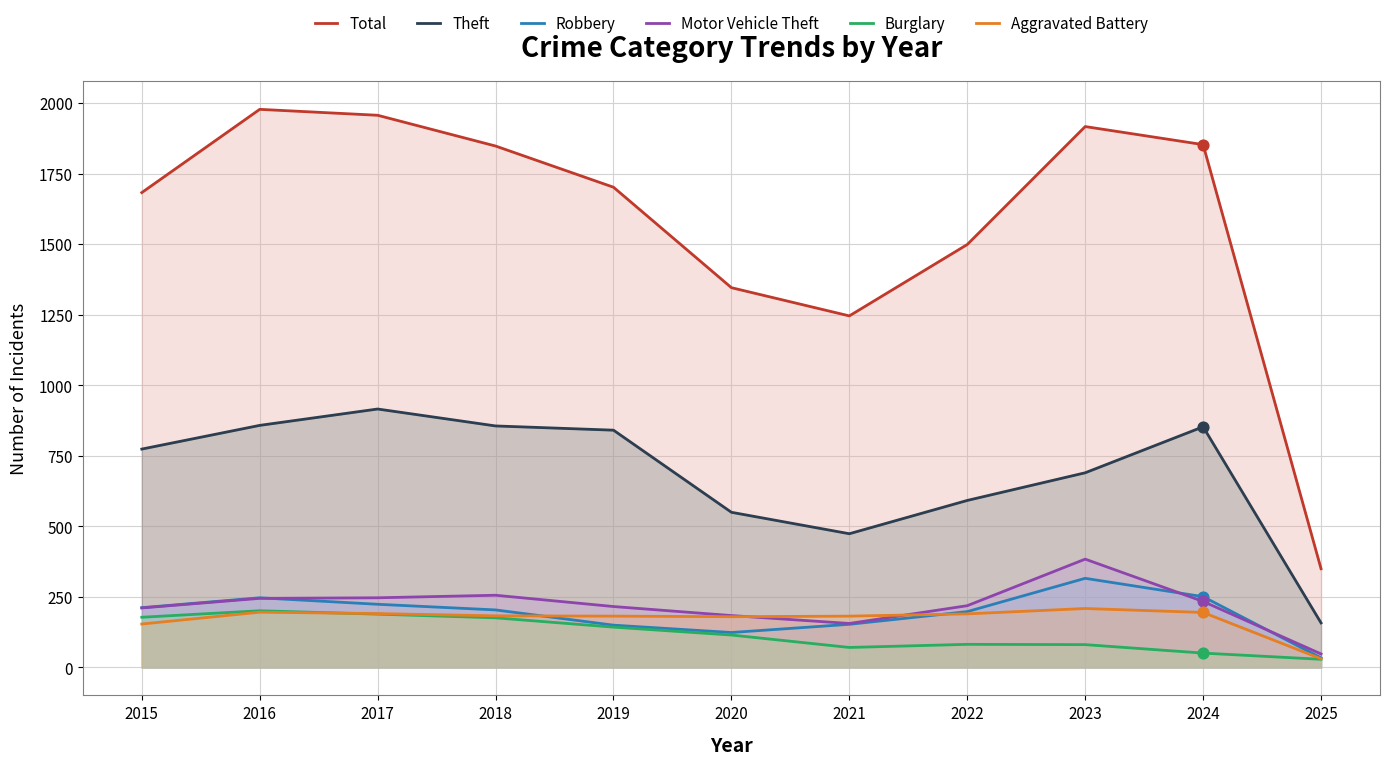

Which series reaches the maximum Y coordinate?

Total